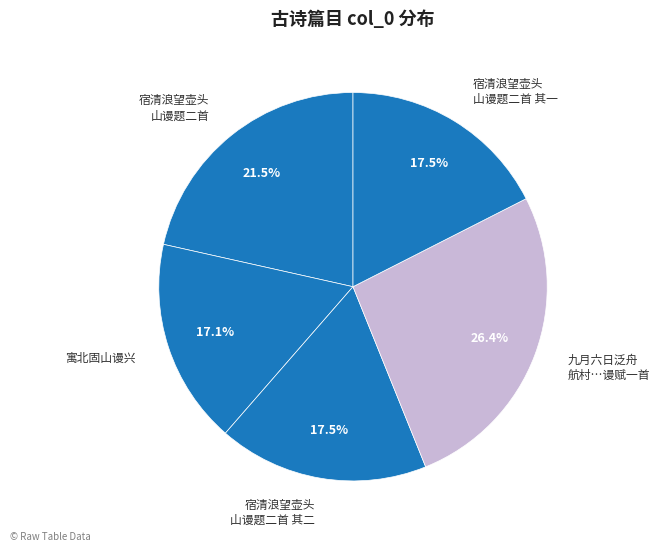

What is the largest slice in the pie chart?

九月六日泛舟航村而舟人不审误抵道场之麓越二日登焉因过何山谩赋一首